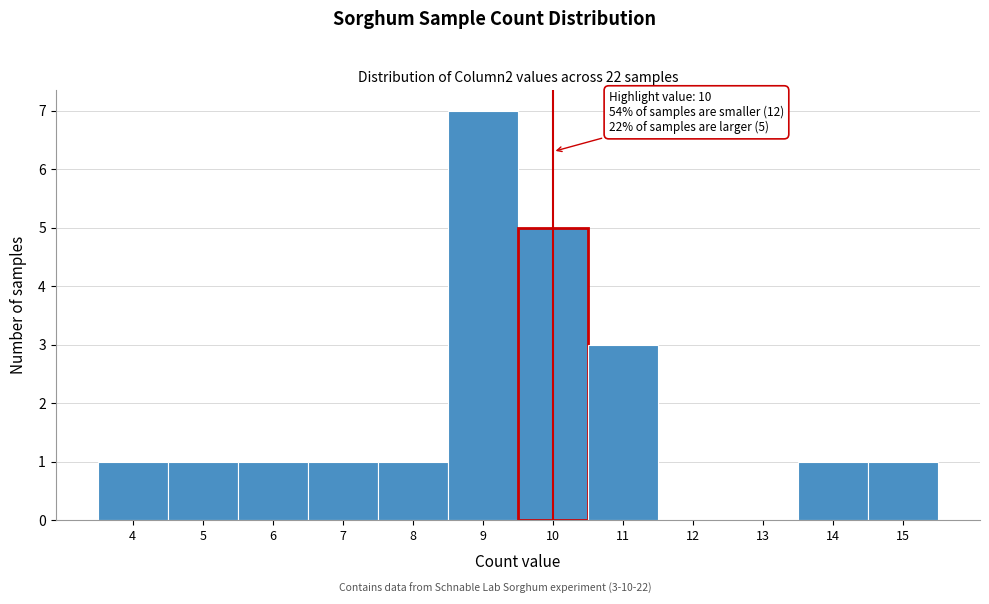

Over which range of the x-axis is the bar tallest?

8.5 to 9.5